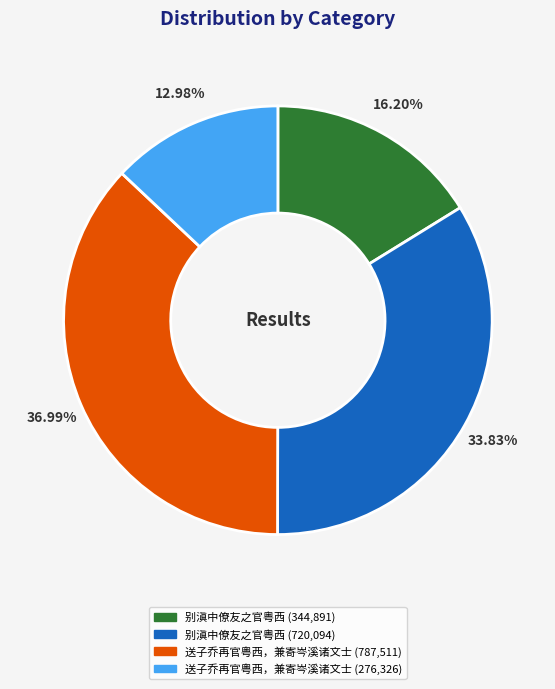

Is there a majority slice in this chart?

No